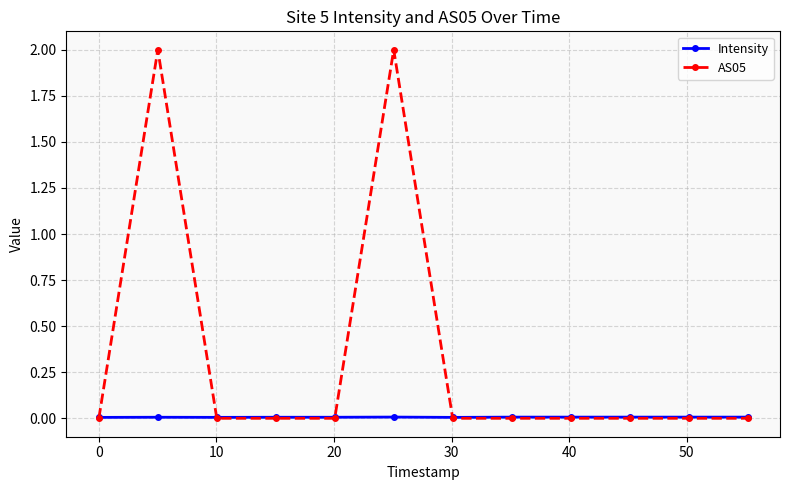

What is the greatest value displayed?

2.0